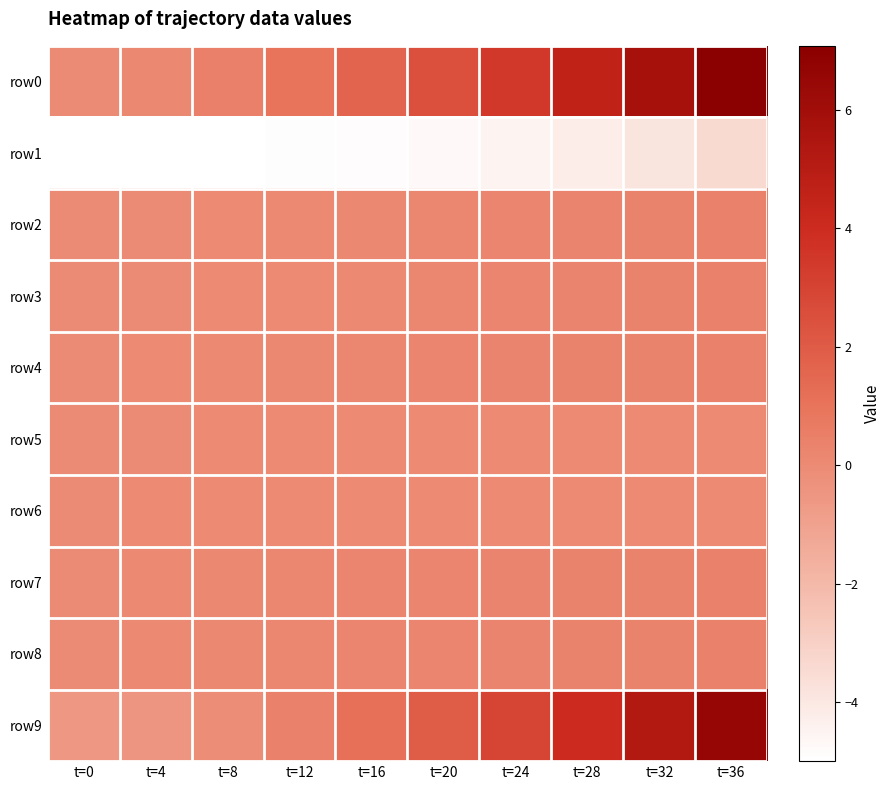

Rank the series at t=0 from lowest to highest value.

row1, row9, row5, row4, row0, row3, row2, row6, row7, row8